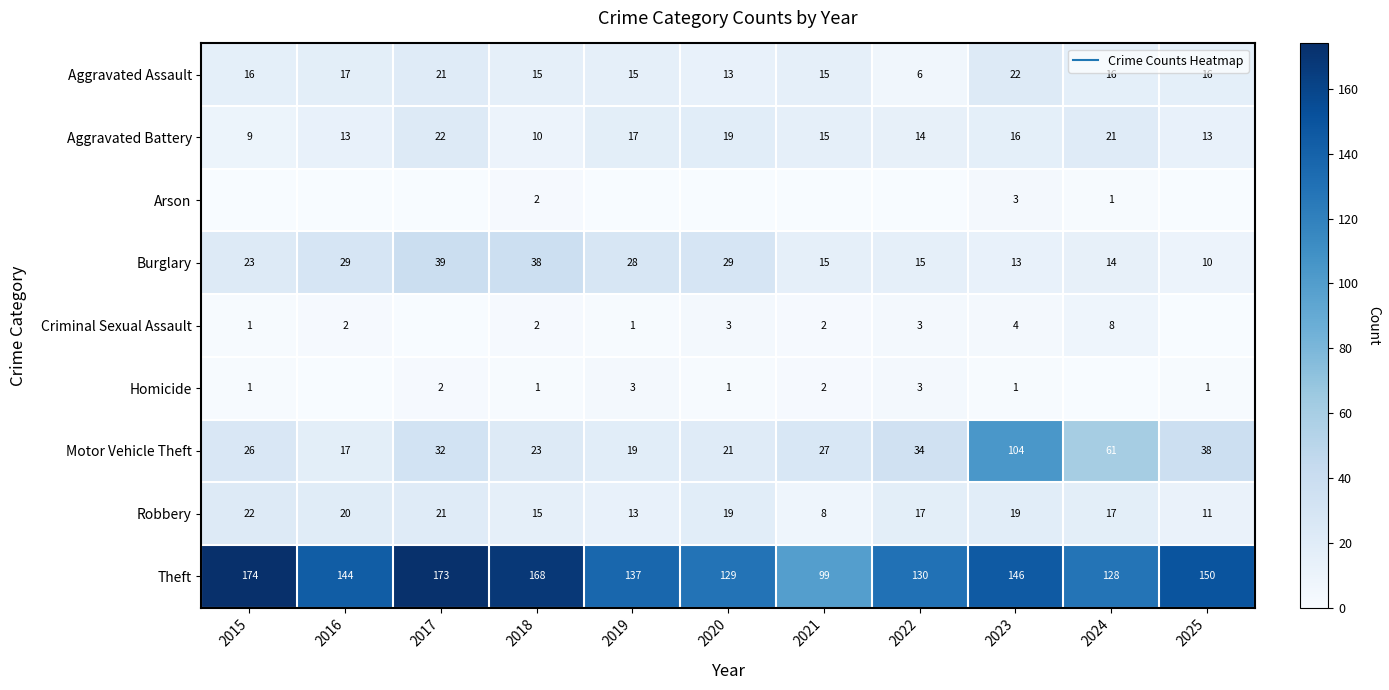

Which series has the largest total across all categories?

Theft